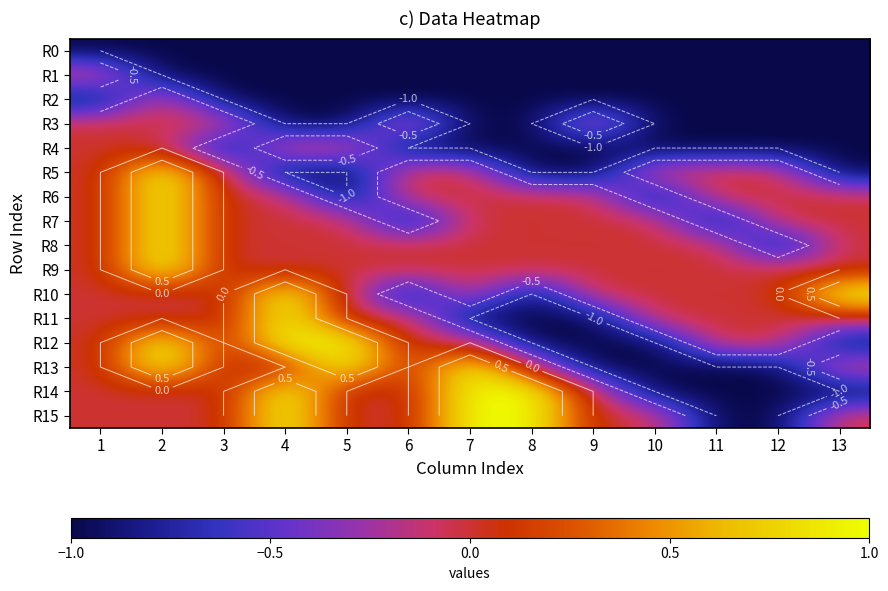

Where does the R14 series first go above 0?

4